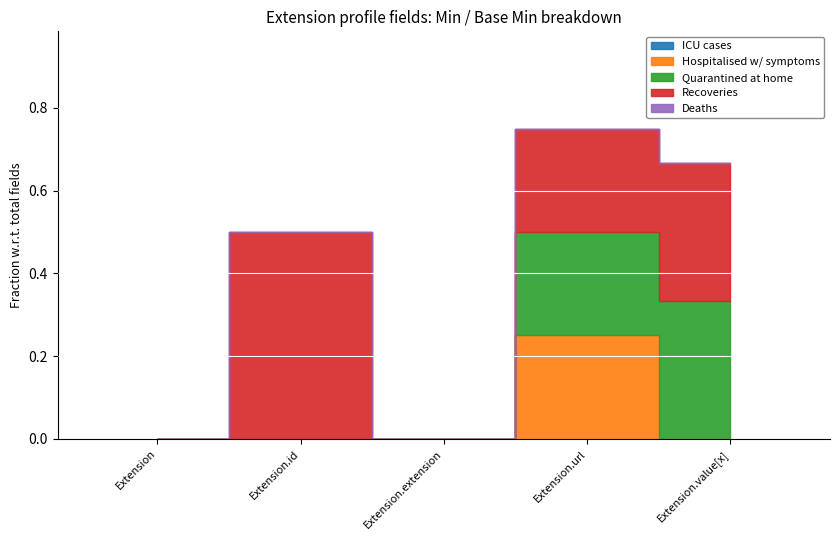

At which category does the chart reach its minimum across all series?

Extension